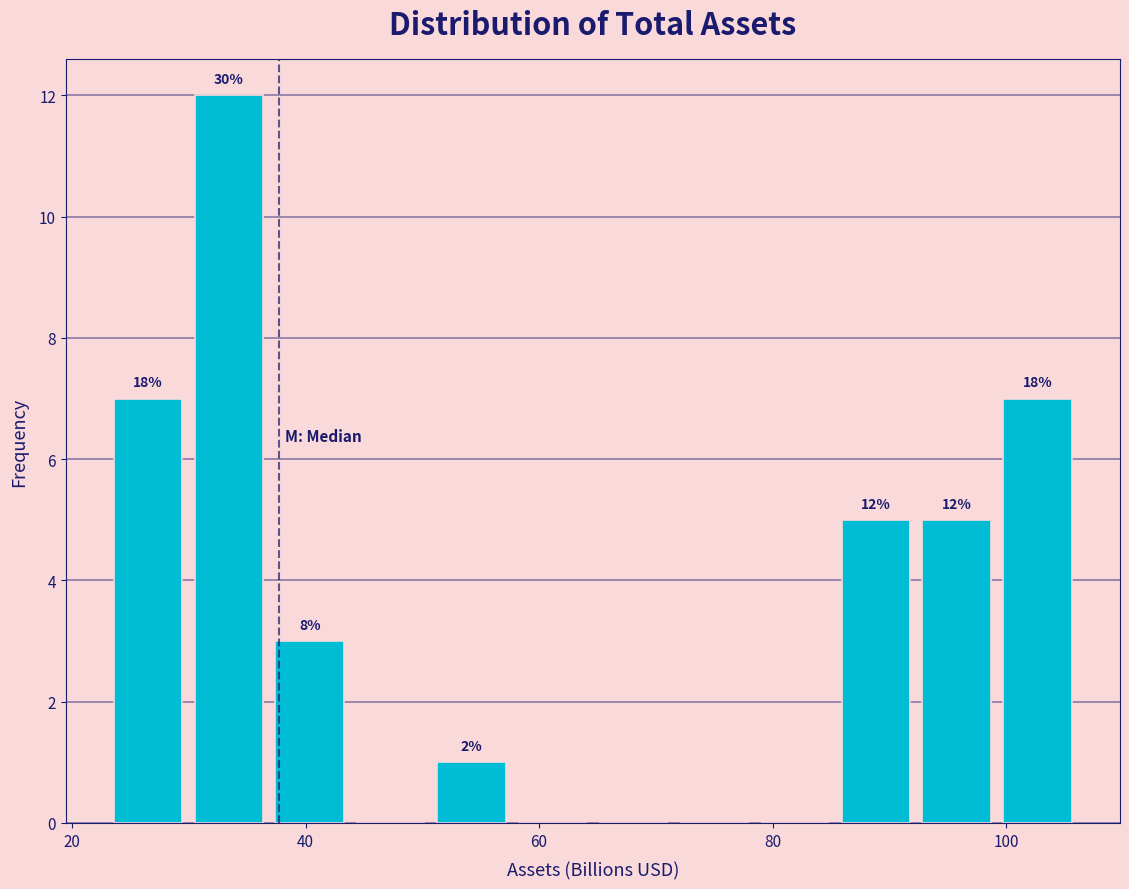

Read against the x-axis, roughly where is the centre of the tallest bar?

34